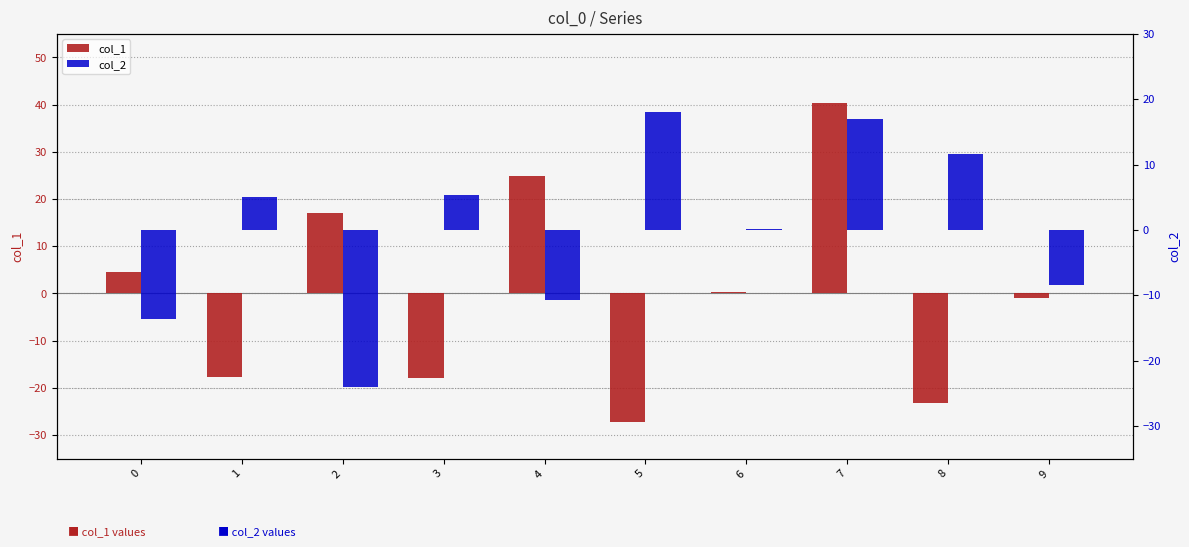

List the labels in order of col_1 value, smallest first.

5, 8, 3, 1, 9, 6, 0, 2, 4, 7